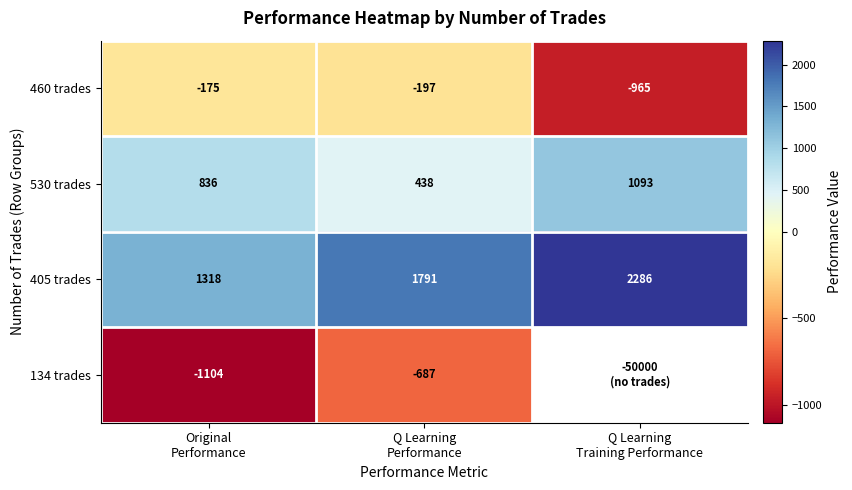

Which series has the largest total across all categories?

405 trades